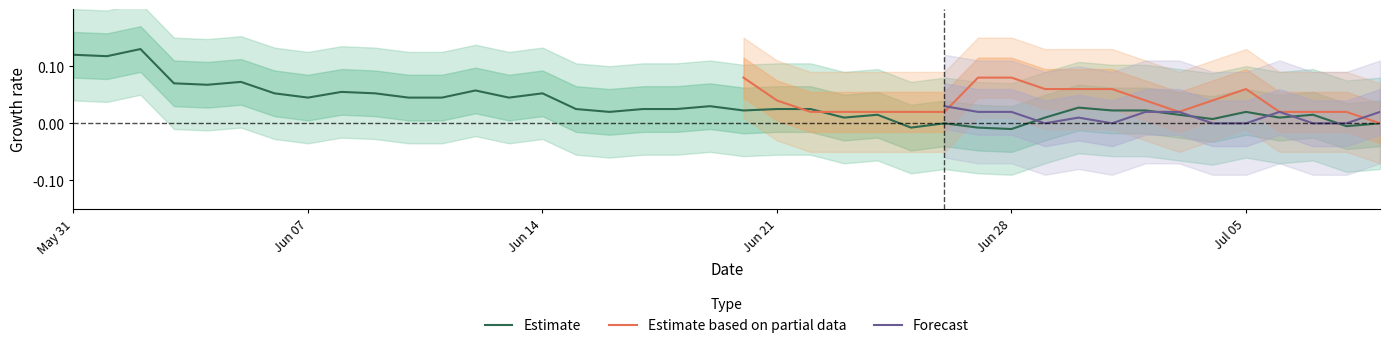

Is it true that Estimate equals 0.1 at Jun 14?

True